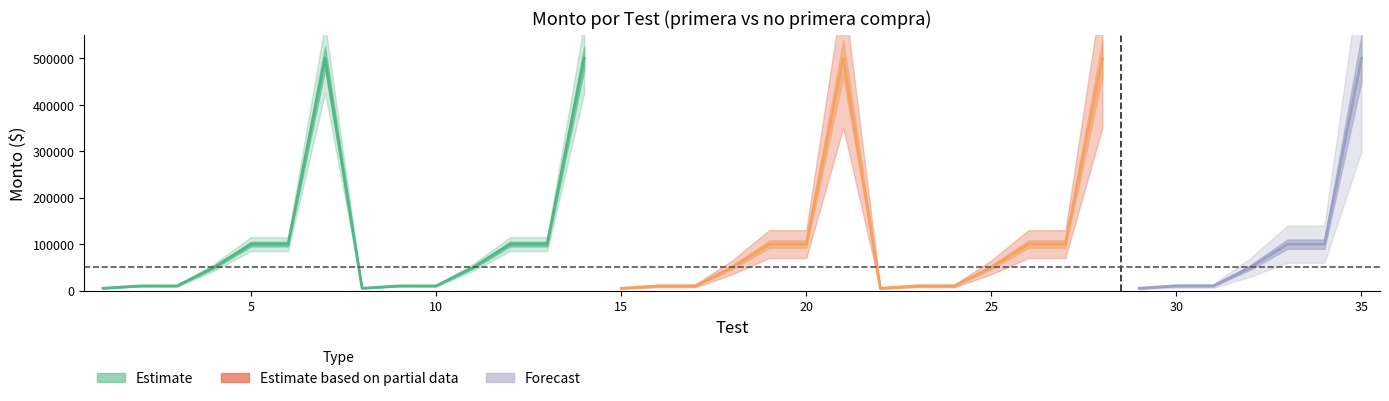

The value of Monto_False at 18 is 50000. True or false?

True